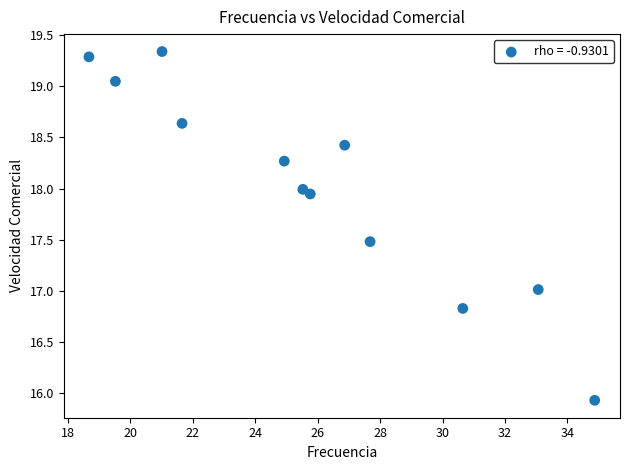

What is the range of X values (max minus min)?

16.2